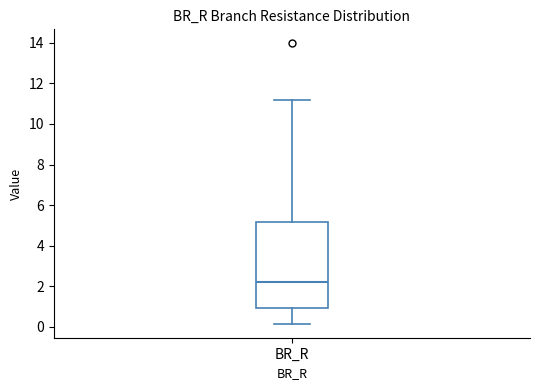

Where does the upper whisker of the box for BR_R end on the y-axis? The values are not printed on the chart, so give them approximately, as read against the axis.

11.2